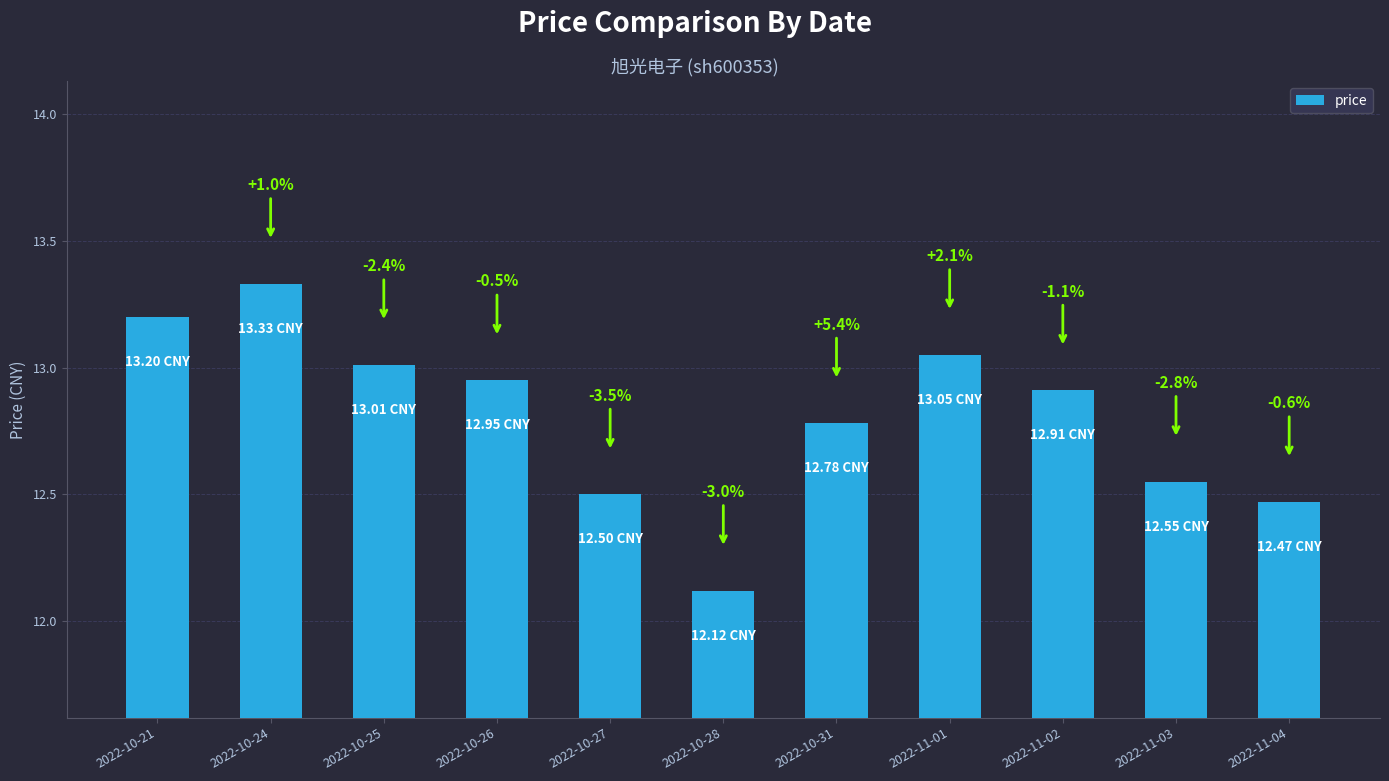

Rank the categories by value from lowest to highest.

2022-10-28, 2022-11-04, 2022-10-27, 2022-11-03, 2022-10-31, 2022-11-02, 2022-10-26, 2022-10-25, 2022-11-01, 2022-10-21, 2022-10-24